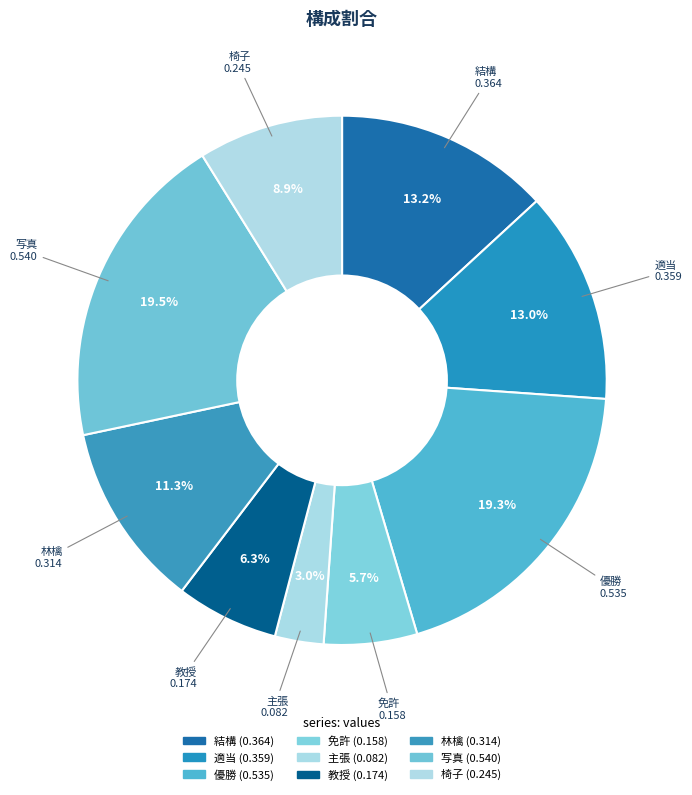

Does 林檎 represent more than half of the total?

No